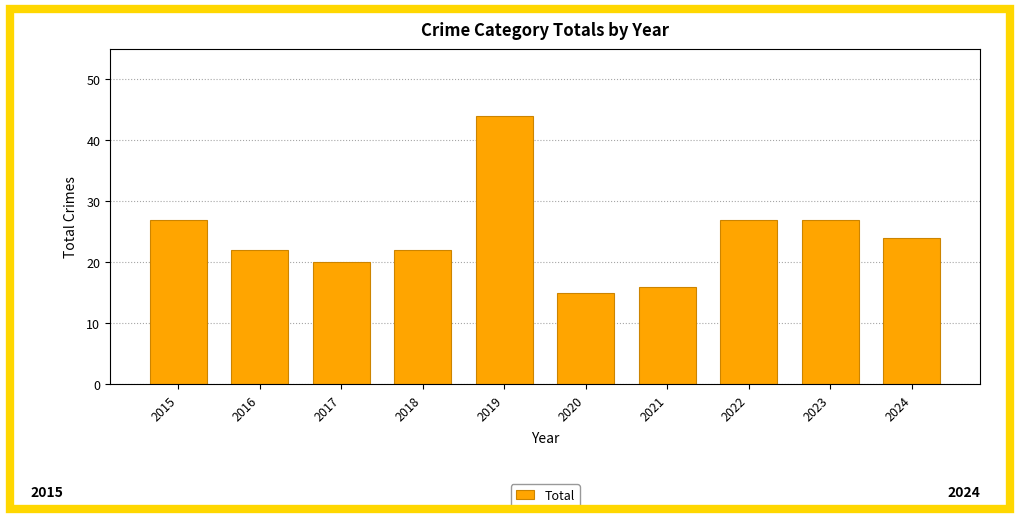

What is the value of the 5th bar from the left?

44